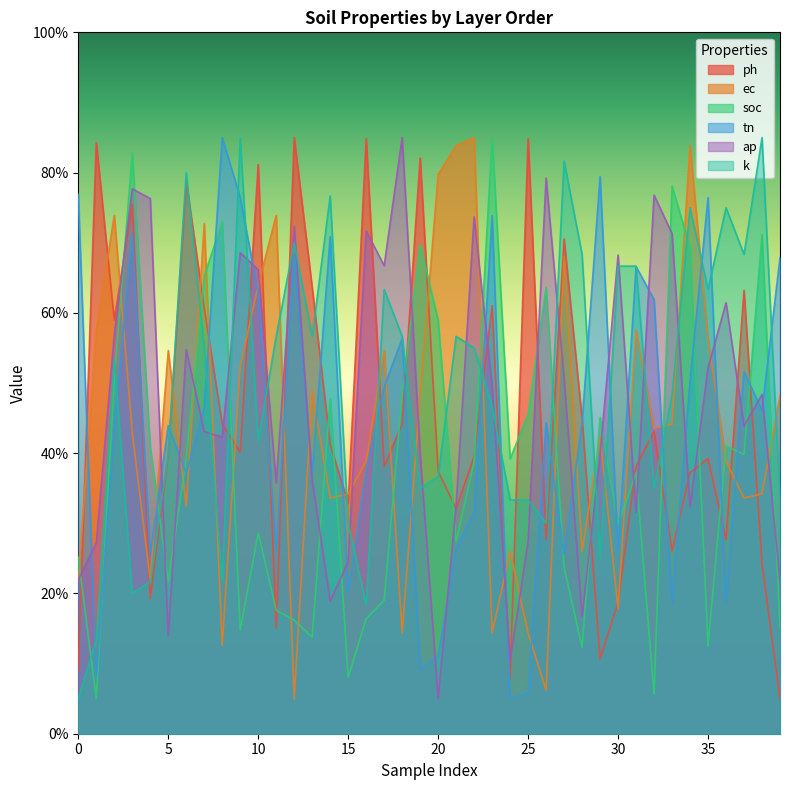

The value of soc at 0 is 8.2. True or false?

False